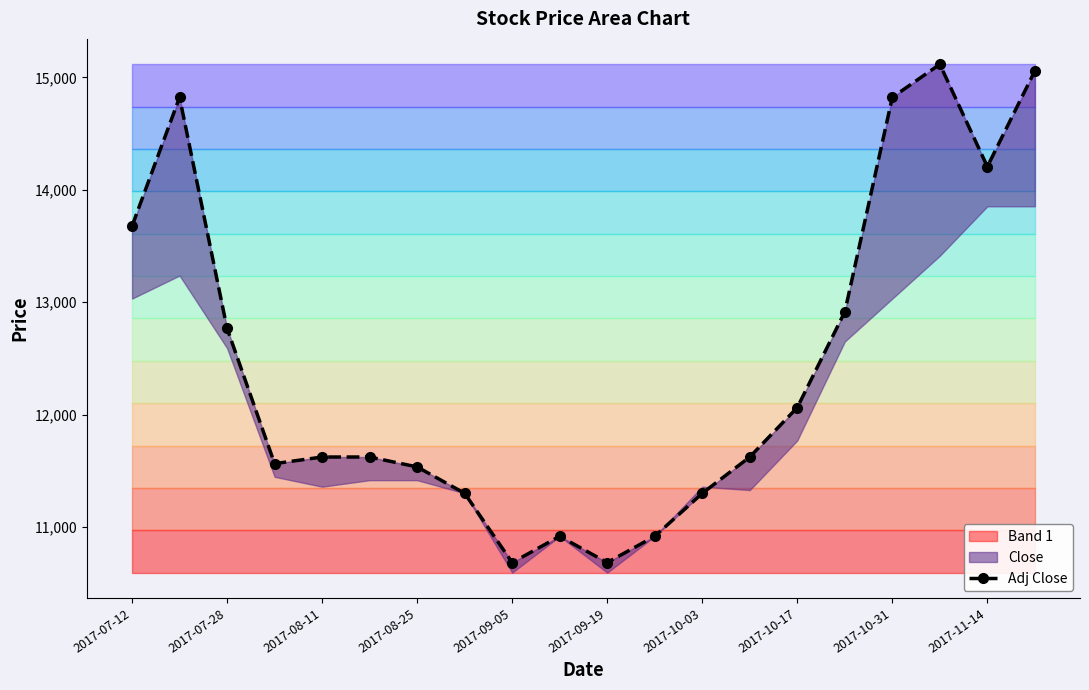

What is the sum of the values at 15 and 12?

24214